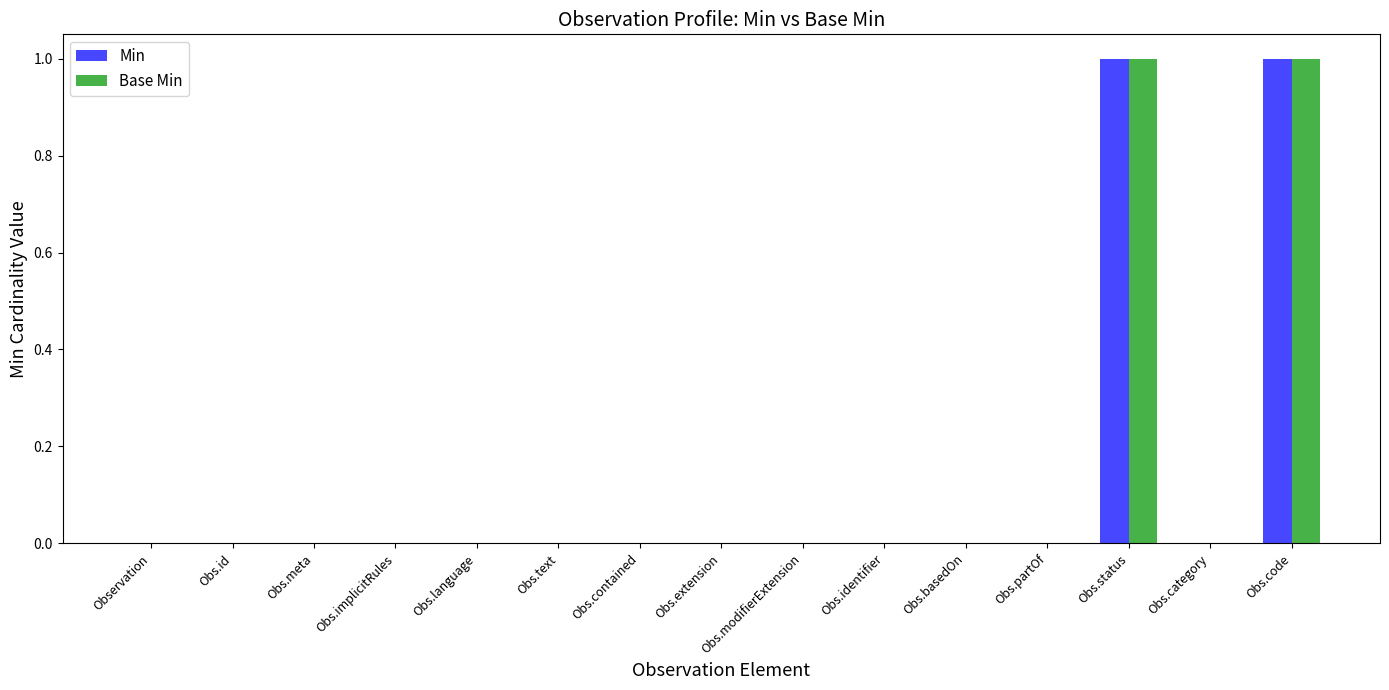

The value of Base Min at Obs.identifier is 1. True or false?

False